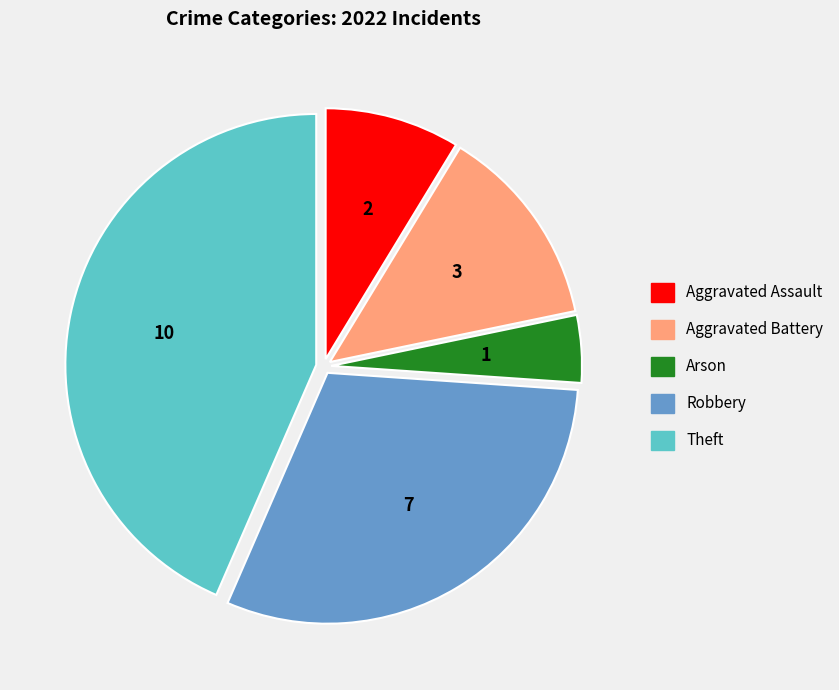

The Theft slice represents 33% of the pie. True or false?

False